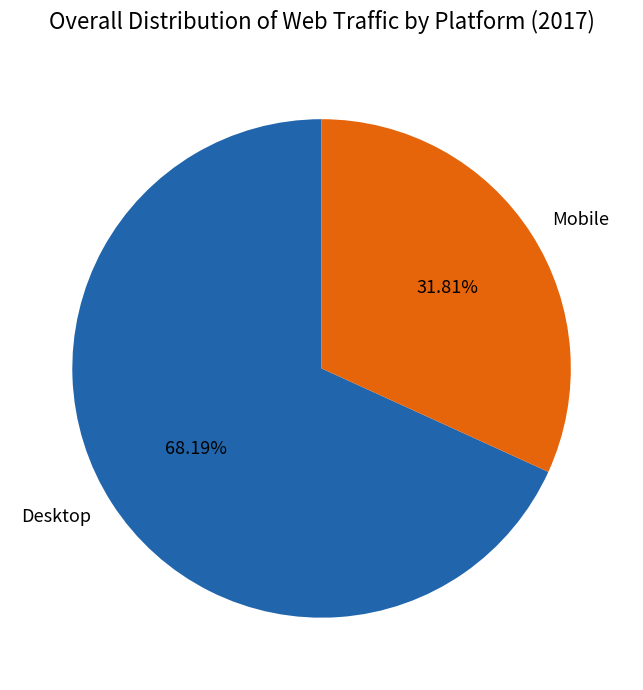

Which category has the biggest portion of the pie?

Desktop